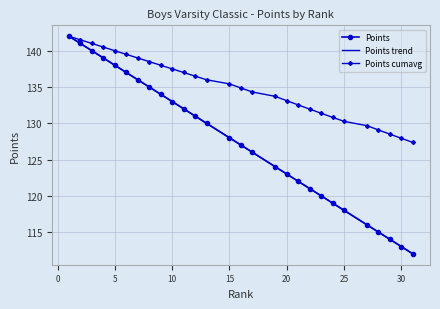

What is the difference between the maximum and minimum values?

30